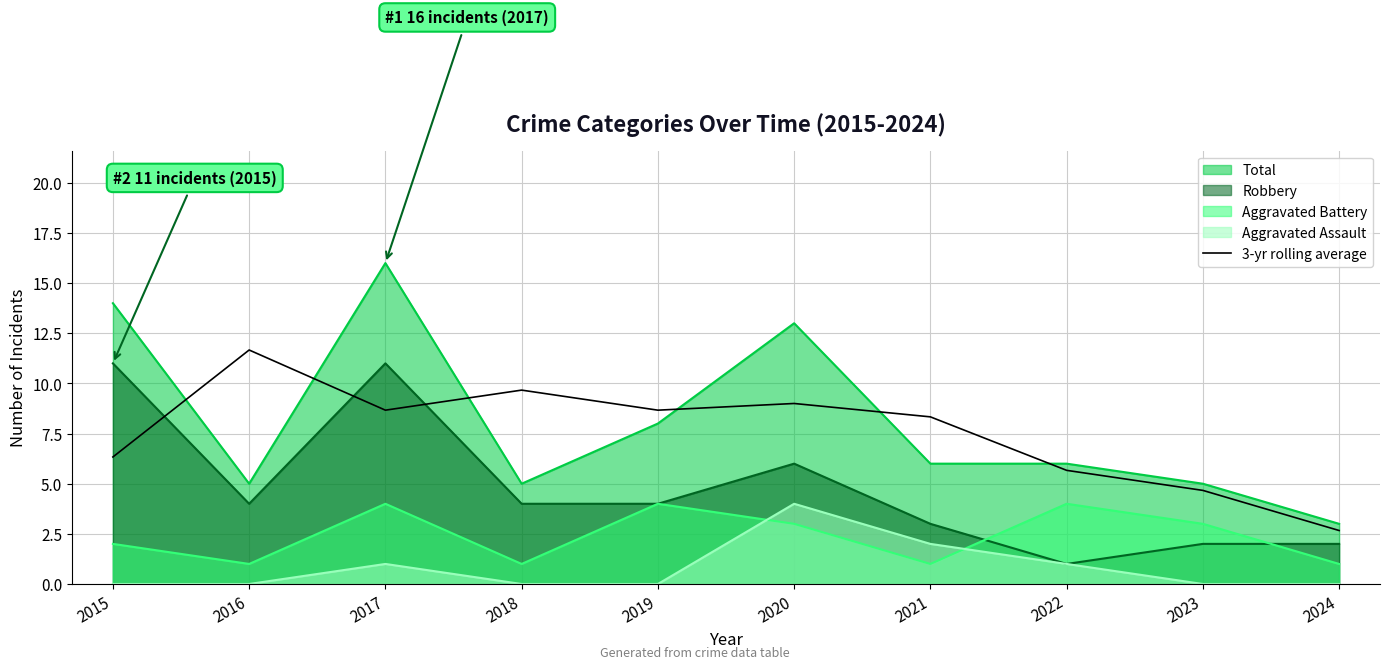

At which category does the data reach its first local peak?

2016